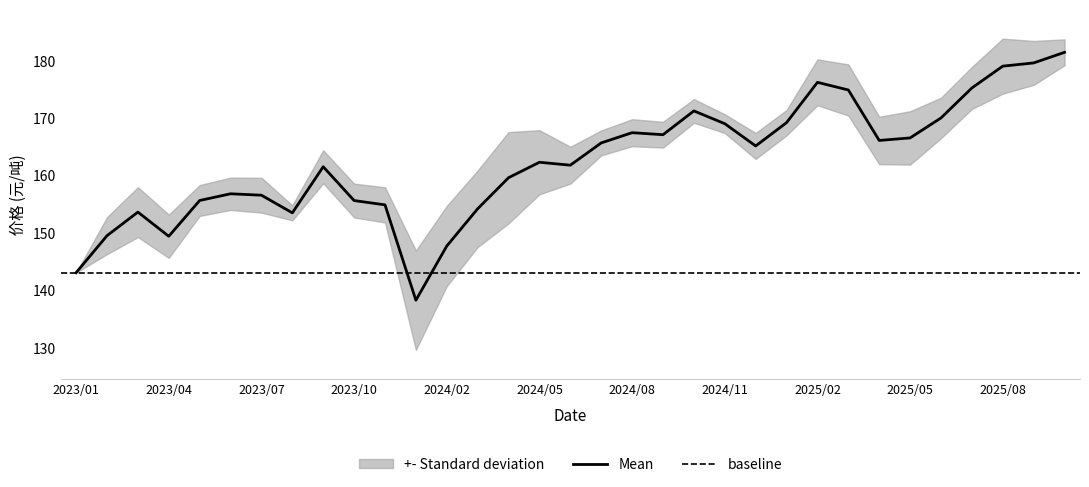

At which category does the chart reach its minimum across all series?

2024/01